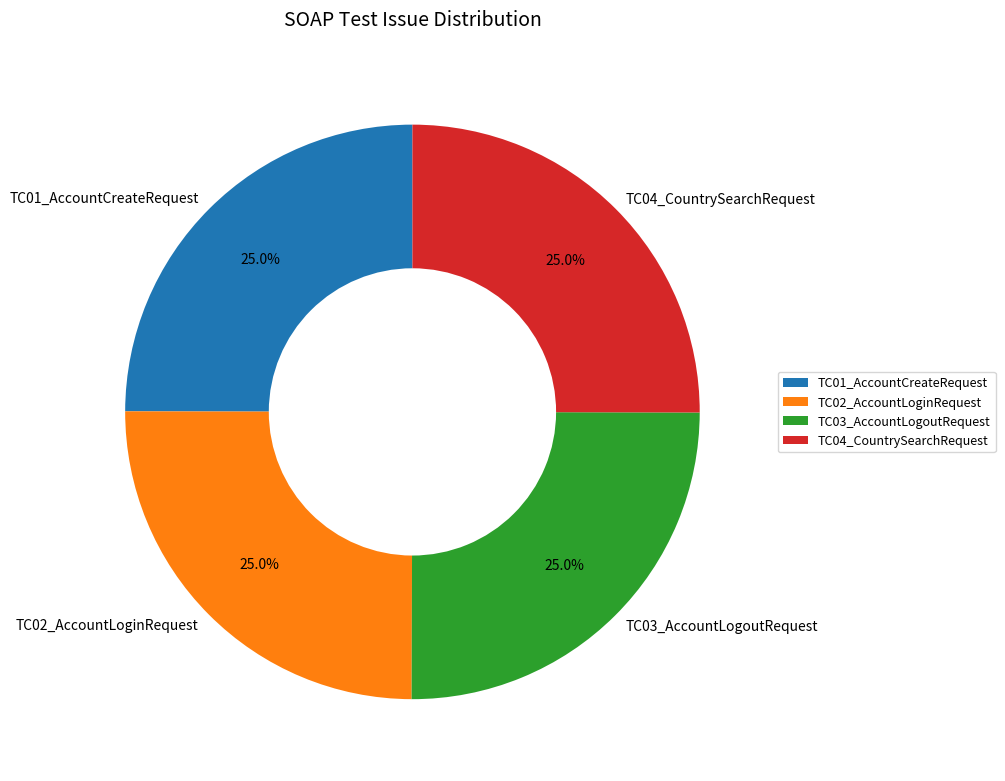

Count the number of slices in the pie.

4